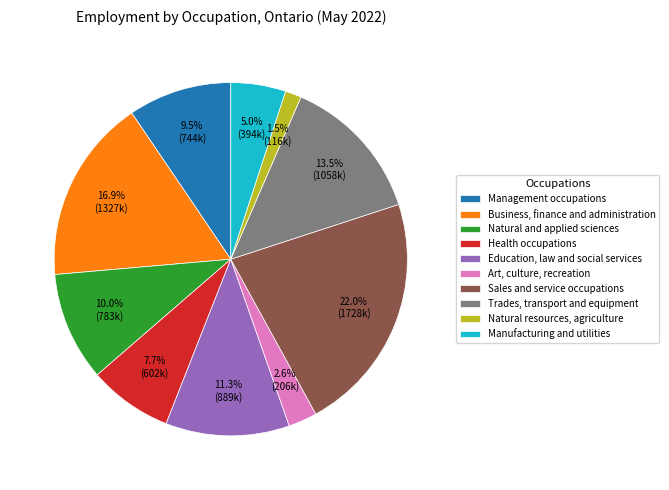

Do Natural and applied sciences and Health occupations together represent more than half of the pie?

No